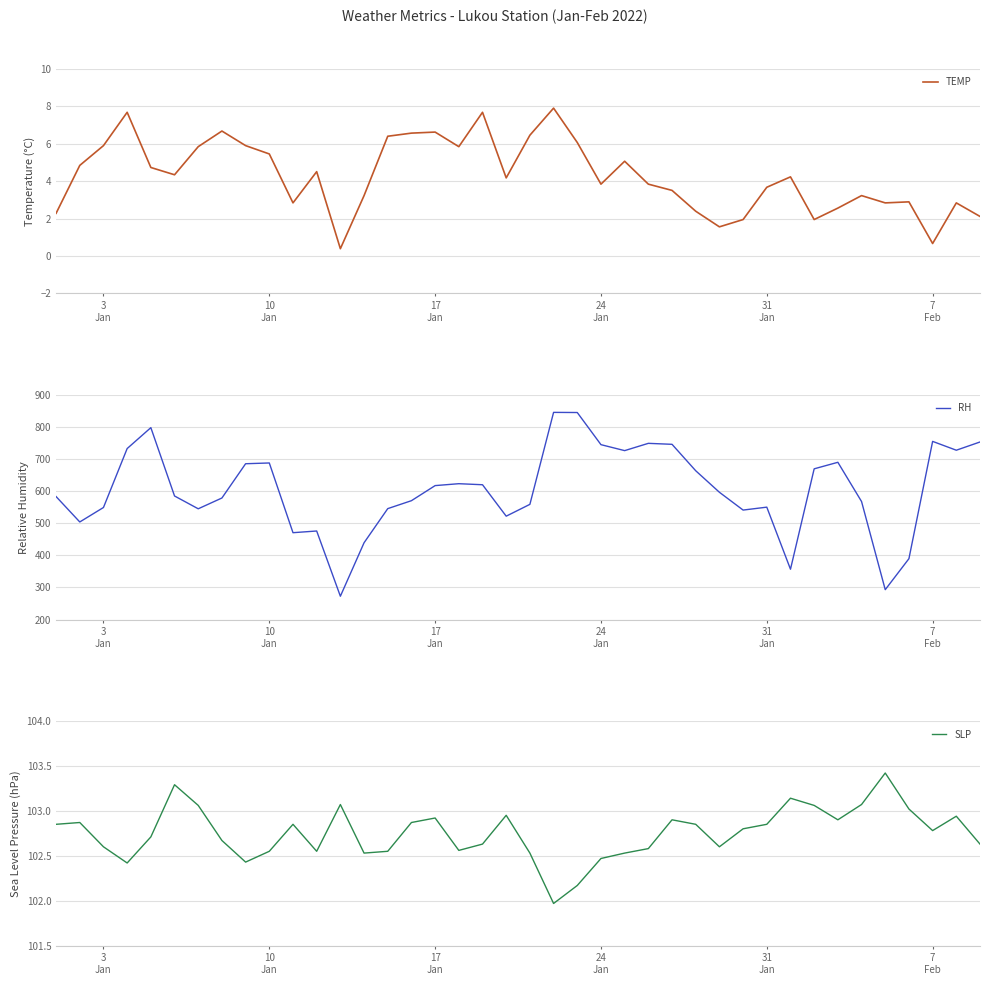

Does the chart display data point markers on the line(s)?

No